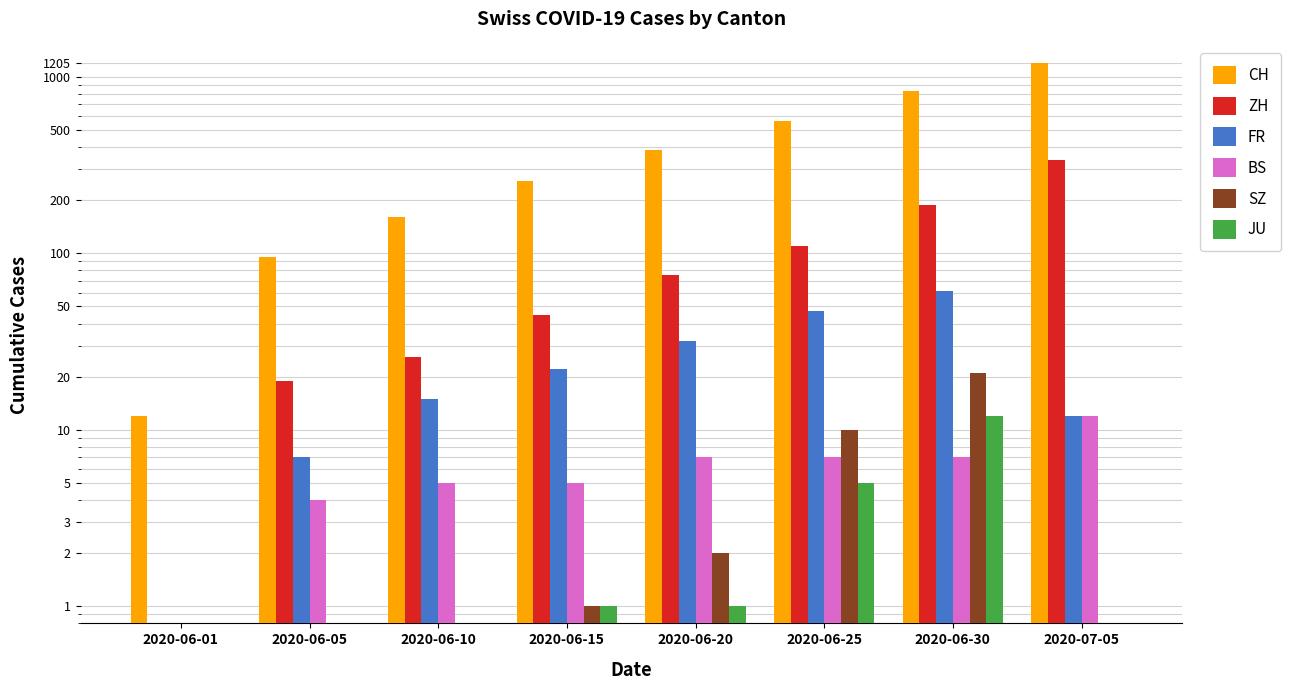

Reading right to left, extract all data points from this chart.

CH: 1205	836	564	384	257	160	95	12
ZH: 338	189	110	75	45	26	19	0
FR: 12	61	47	32	22	15	7	0
BS: 12	7	7	7	5	5	4	0
SZ: 0	21	10	2	1	0	0	0
JU: 0	12	5	1	1	0	0	0